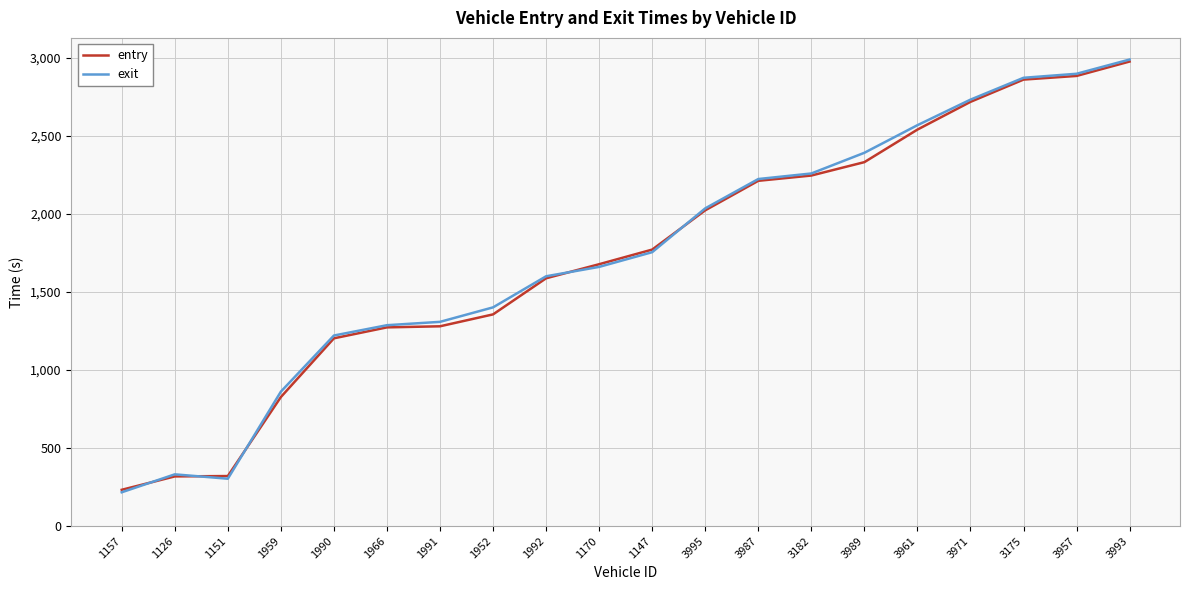

Which series has the largest range (max minus min)?

exit